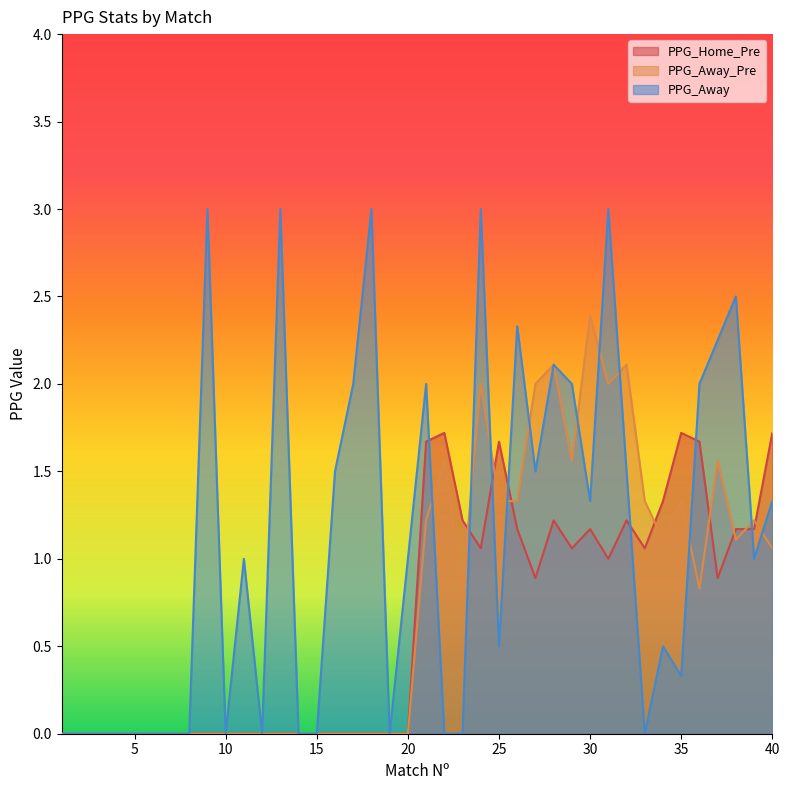

What is the spread (max minus min) of values at 25?

1.2